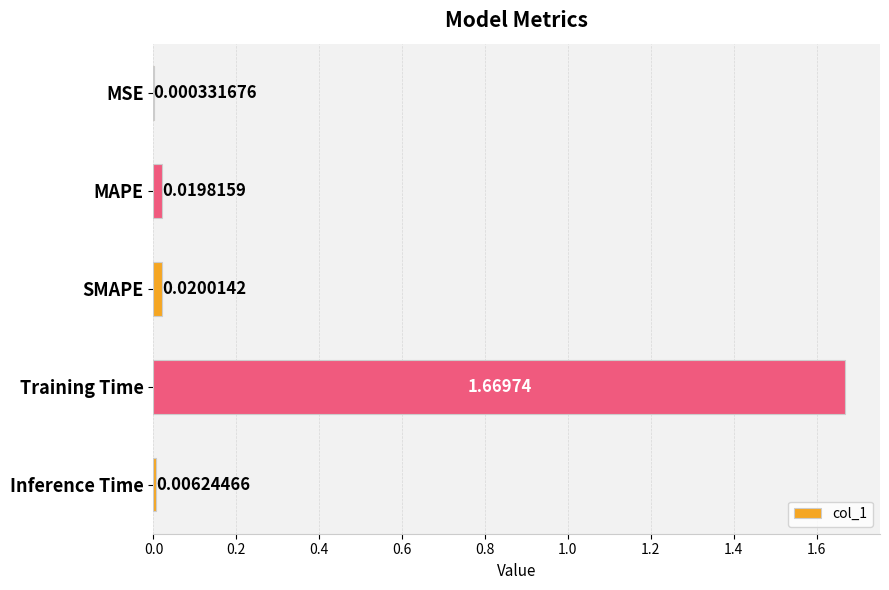

At which label is the value closest to 0?

MSE